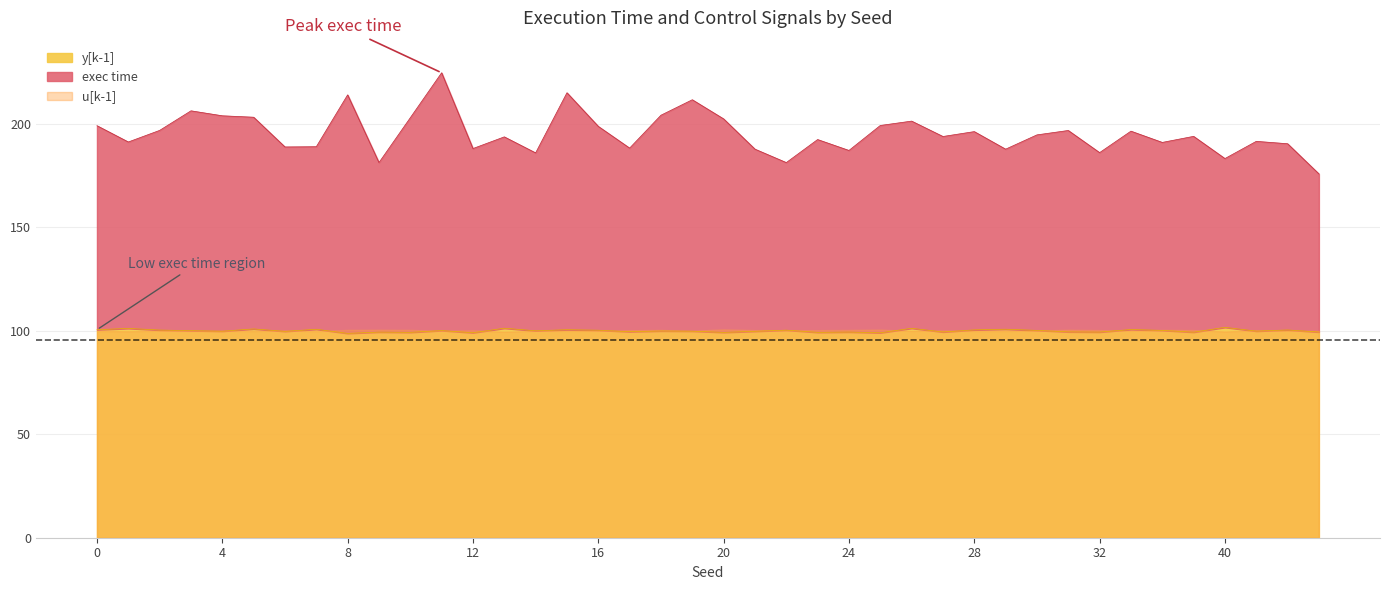

What are all the series names shown in the legend?

exec time, y[k-1], u[k-1]